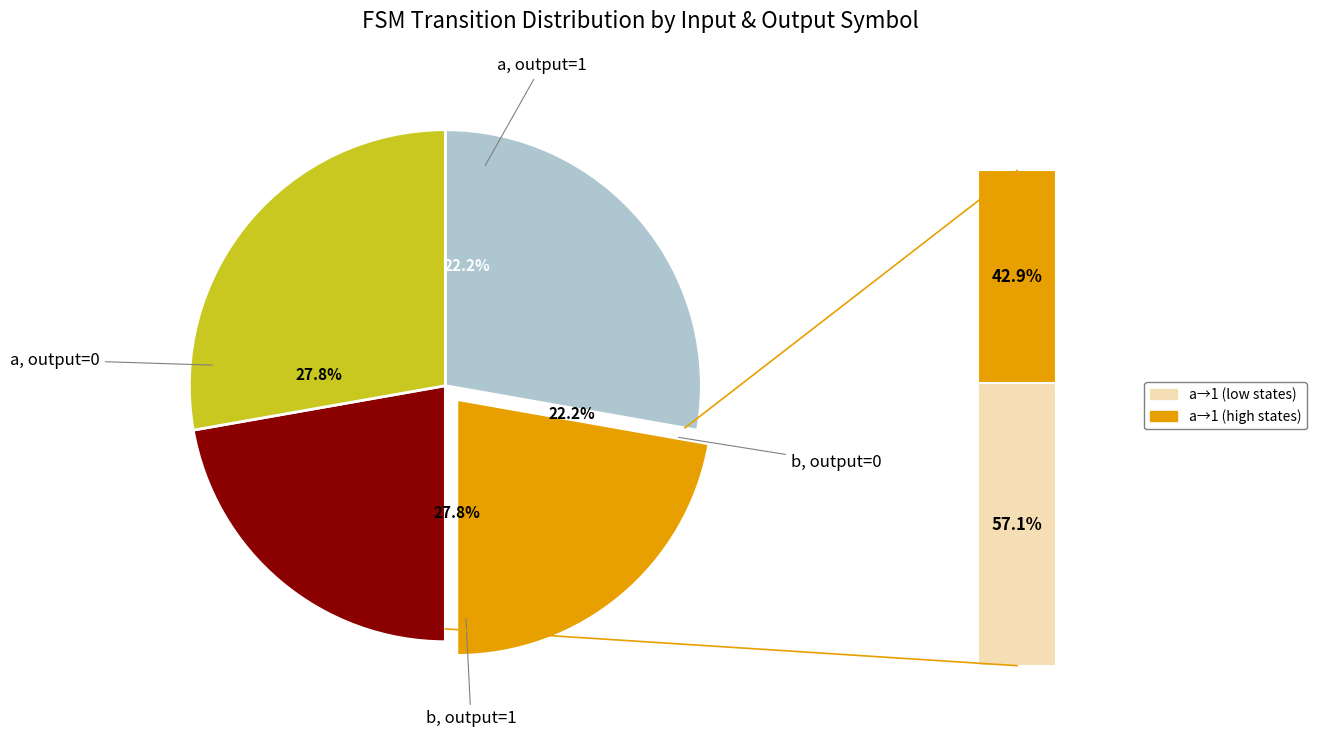

How many slices are in this pie chart?

4